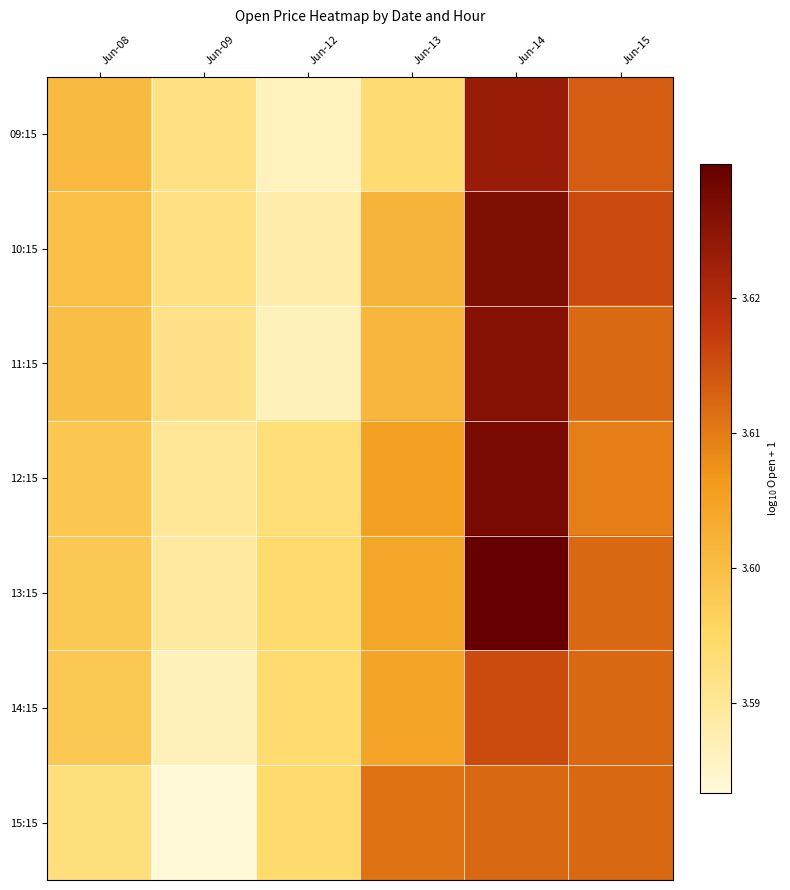

Reading left to right, extract all data points from this chart.

09:15: Jun-08=3.6	Jun-09=3.6	Jun-12=3.6	Jun-13=3.6	Jun-14=3.6	Jun-15=3.6
10:15: Jun-08=3.6	Jun-09=3.6	Jun-12=3.6	Jun-13=3.6	Jun-14=3.6	Jun-15=3.6
11:15: Jun-08=3.6	Jun-09=3.6	Jun-12=3.6	Jun-13=3.6	Jun-14=3.6	Jun-15=3.6
12:15: Jun-08=3.6	Jun-09=3.6	Jun-12=3.6	Jun-13=3.6	Jun-14=3.6	Jun-15=3.6
13:15: Jun-08=3.6	Jun-09=3.6	Jun-12=3.6	Jun-13=3.6	Jun-14=3.6	Jun-15=3.6
14:15: Jun-08=3.6	Jun-09=3.6	Jun-12=3.6	Jun-13=3.6	Jun-14=3.6	Jun-15=3.6
15:15: Jun-08=3.6	Jun-09=3.6	Jun-12=3.6	Jun-13=3.6	Jun-14=3.6	Jun-15=3.6